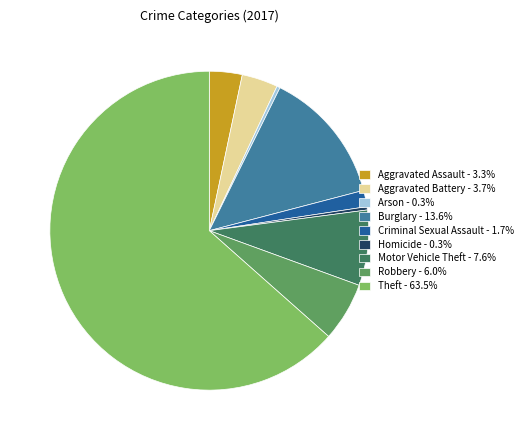

Count the number of slices in the pie.

9